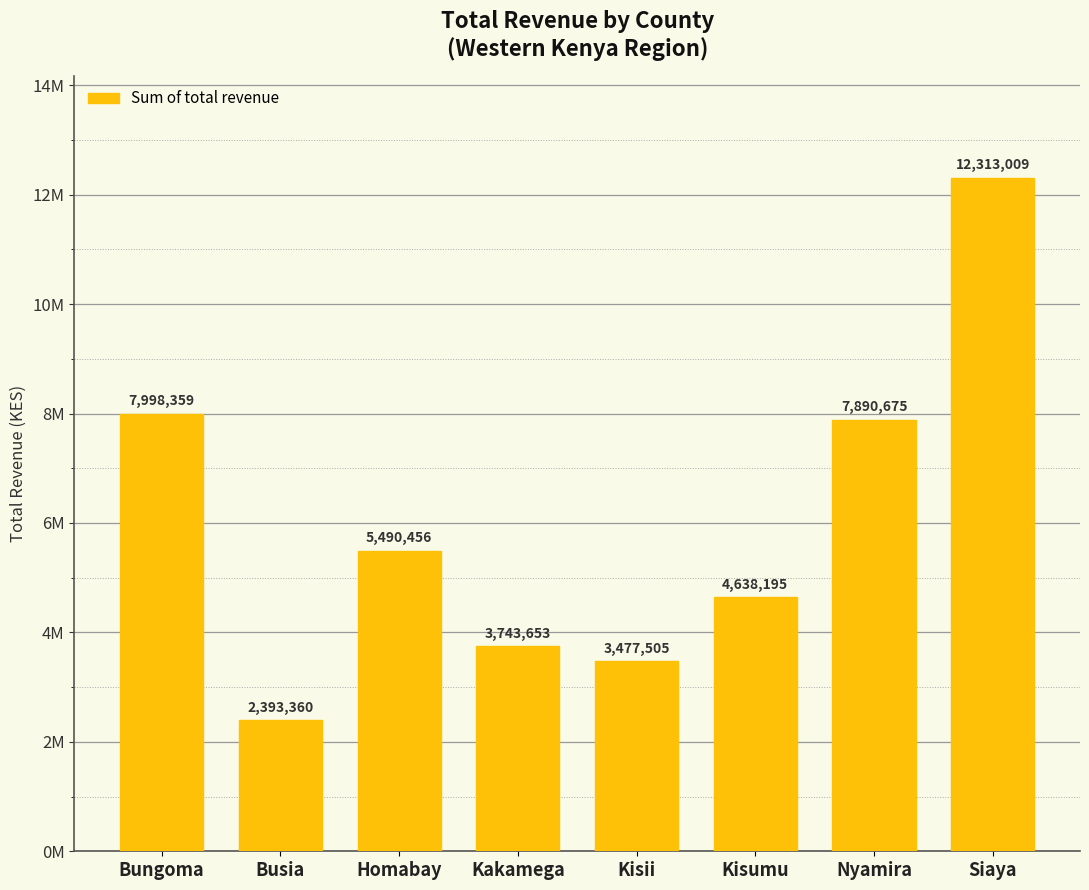

What is the change in value from Kisii to Siaya?

+8835504